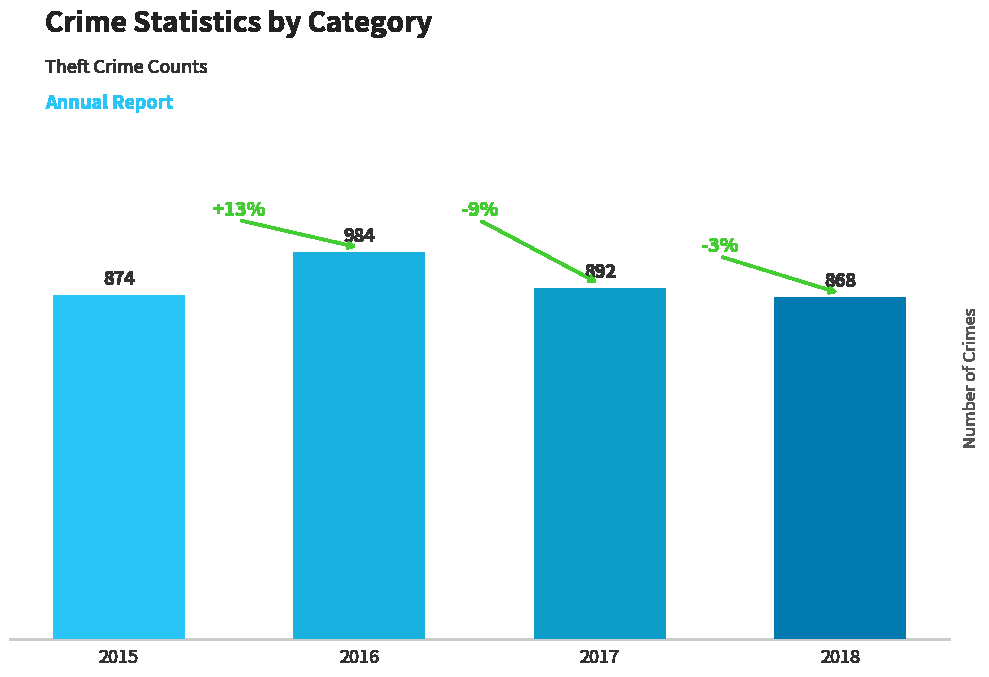

List the labels in order of value, smallest first.

2018, 2015, 2017, 2016